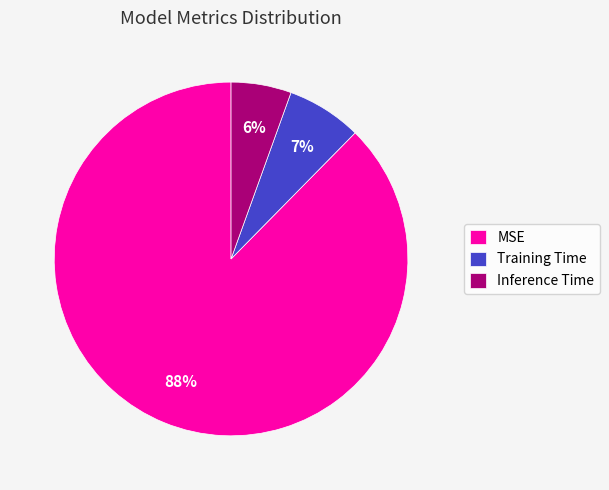

True or false: MSE accounts for 81% of the total.

False